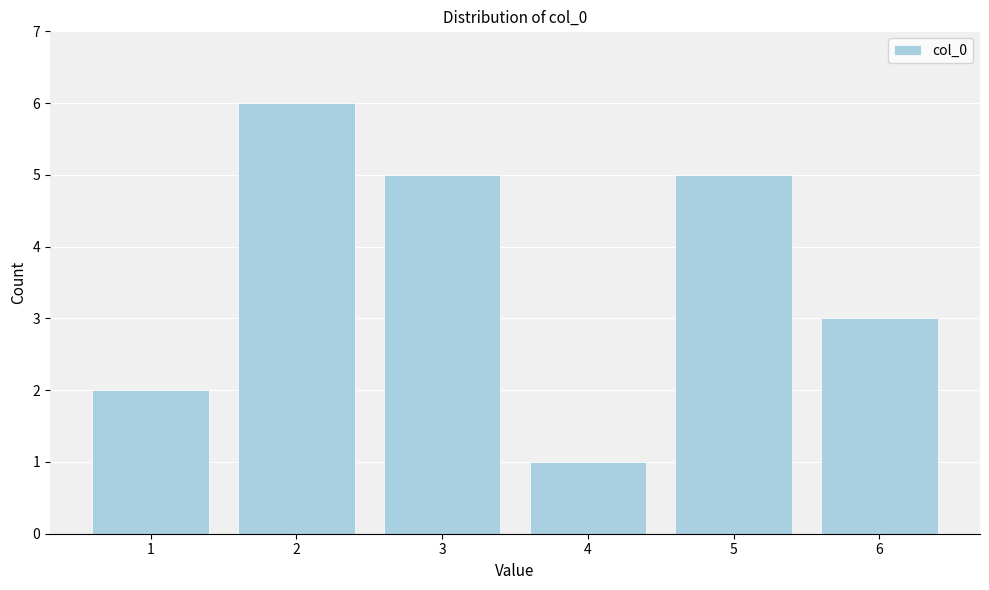

Reading right to left, extract all data points from this chart.

3	5	1	5	6	2